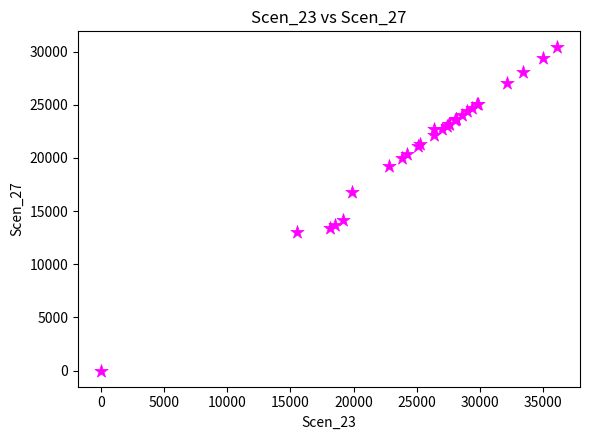

What Y value in the scatter plot is closest to 15198?

14137.0